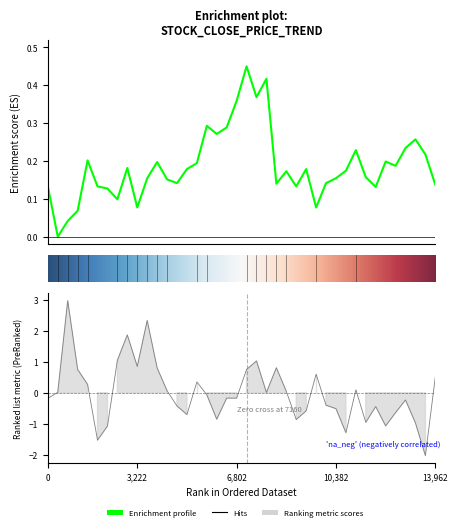

At which category does the chart reach its minimum across all series?

38